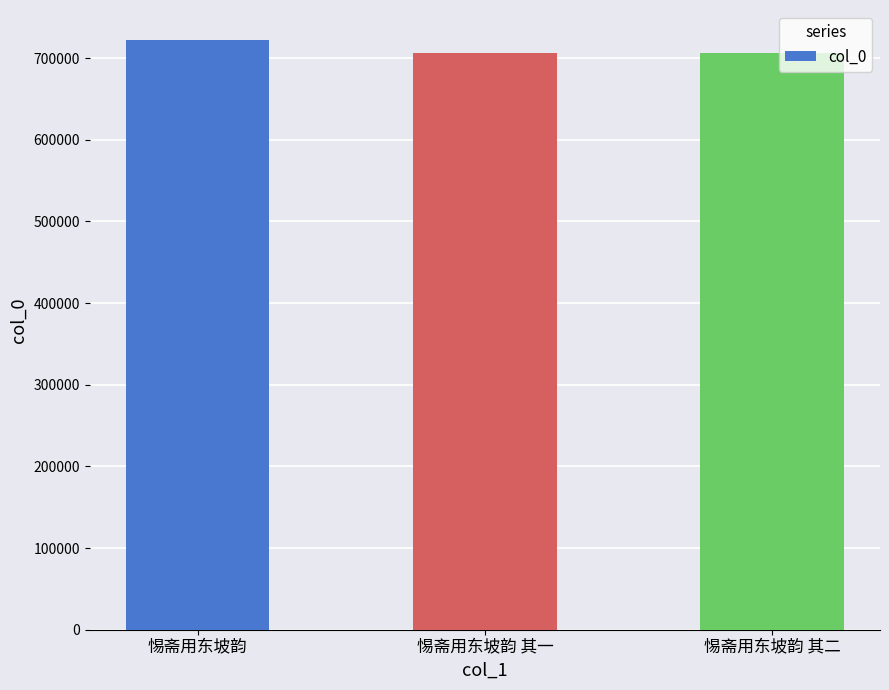

How many categories are shown in the chart?

3